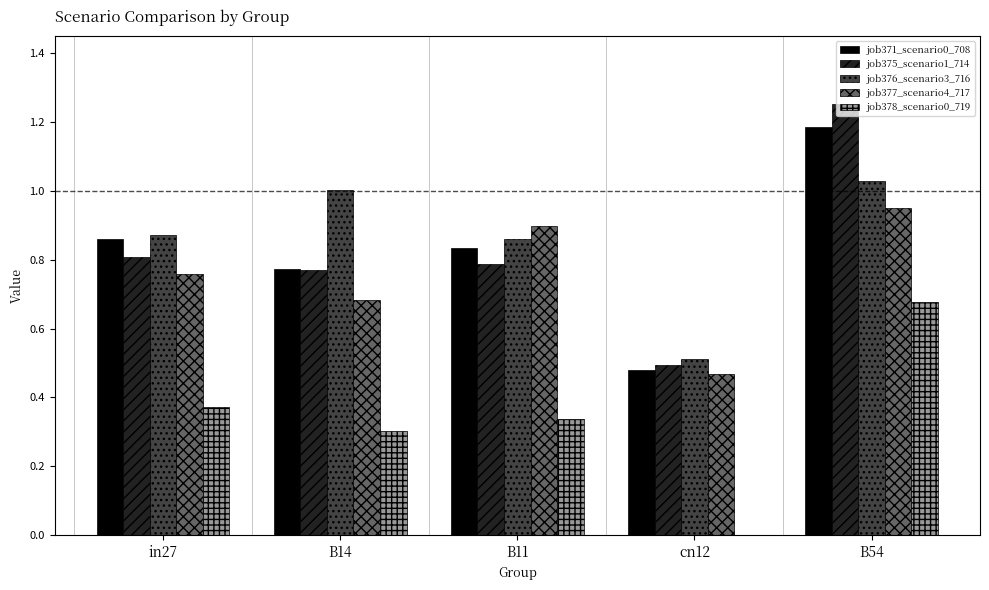

What is the sum of the job375_scenario1_714 values at cn12 and B54?

1.7